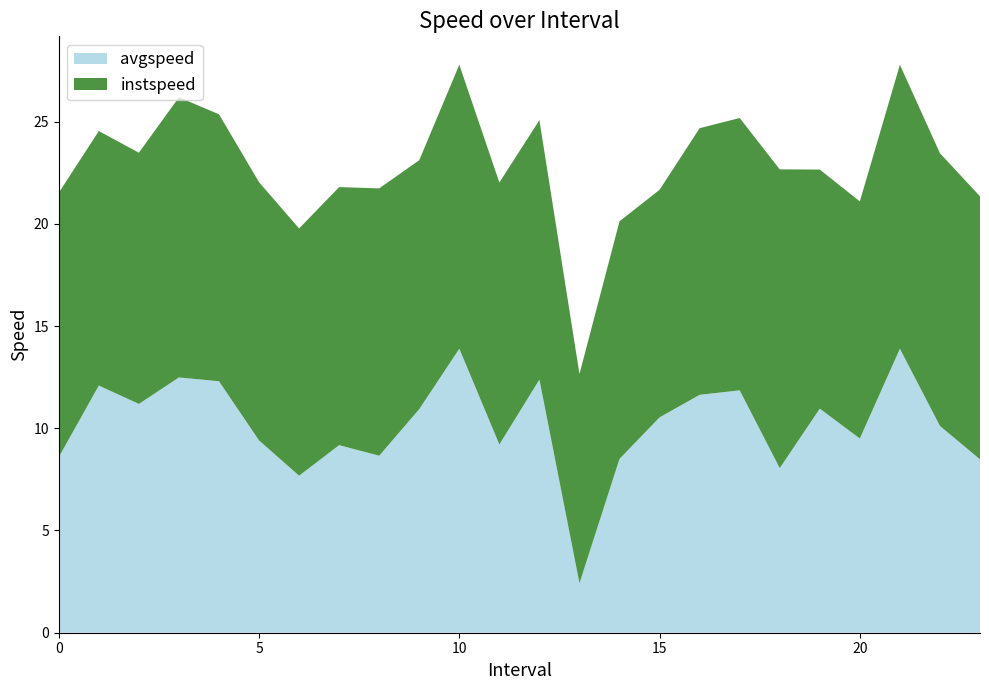

Reading left to right, extract all data points from this chart.

instspeed: 0.0=12.9	1.0=12.4	2.0=12.3	3.0=13.7	4.0=13.1	5.0=12.6	6.0=12.1	7.0=12.6	8.0=13.1	9.0=12.2	10.0=13.9	11.0=12.8	12.0=12.7	13.0=10.2	14.0=11.6	15.0=11.1	16.0=13.0	17.0=13.3	18.0=14.6	19.0=11.7	20.0=11.6	21.0=13.9	22.0=13.3	23.0=12.9
avgspeed: 0.0=8.6	1.0=12.1	2.0=11.2	3.0=12.5	4.0=12.3	5.0=9.4	6.0=7.7	7.0=9.2	8.0=8.7	9.0=10.9	10.0=13.9	11.0=9.2	12.0=12.4	13.0=2.4	14.0=8.5	15.0=10.5	16.0=11.6	17.0=11.9	18.0=8.1	19.0=11.0	20.0=9.5	21.0=13.9	22.0=10.1	23.0=8.5